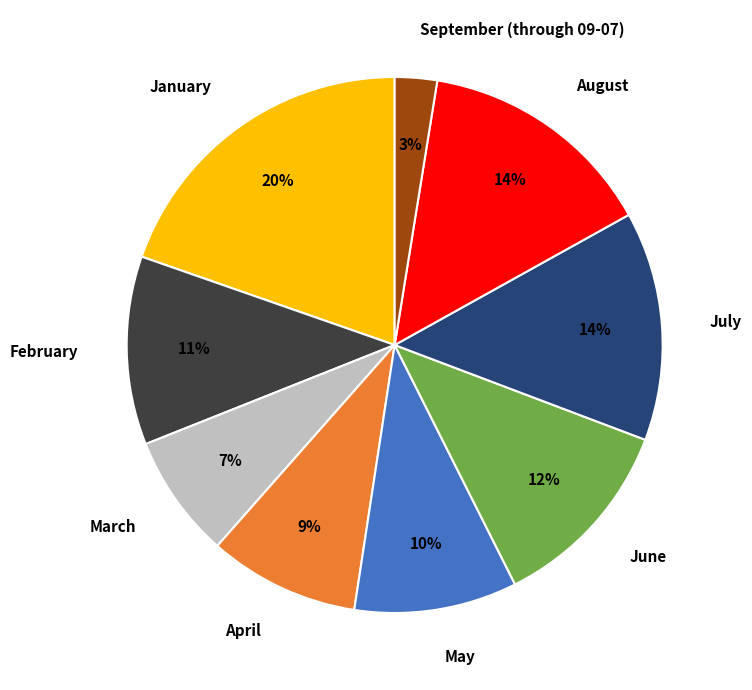

To the nearest percent, what is the combined percentage of August and July?

28%